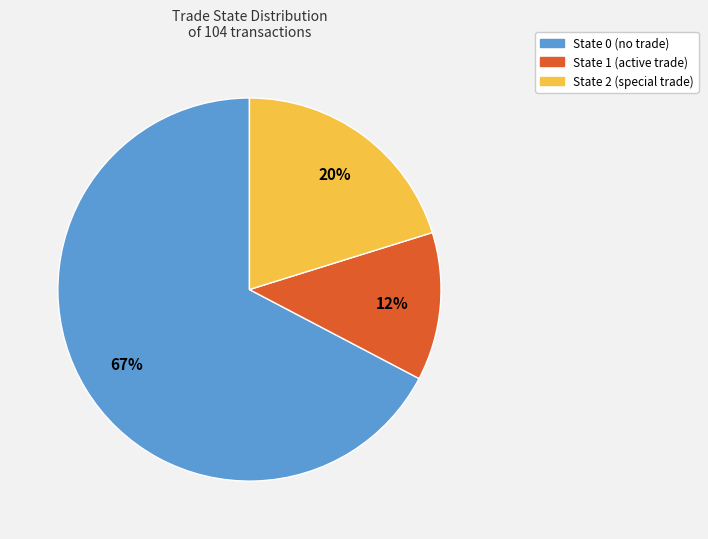

To the nearest percent, what is the average slice percentage?

33%